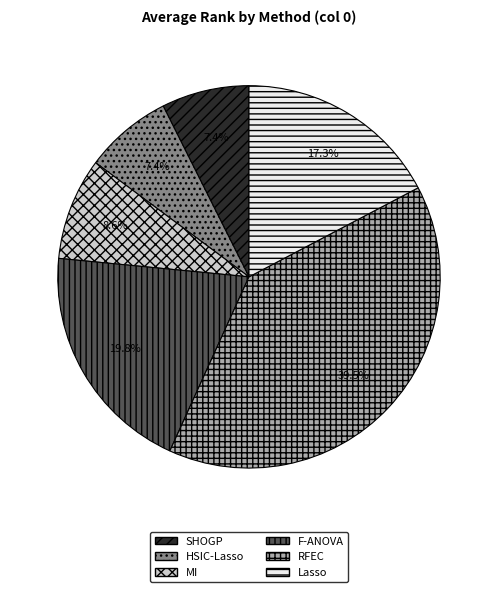

Which slice is the largest?

RFEC